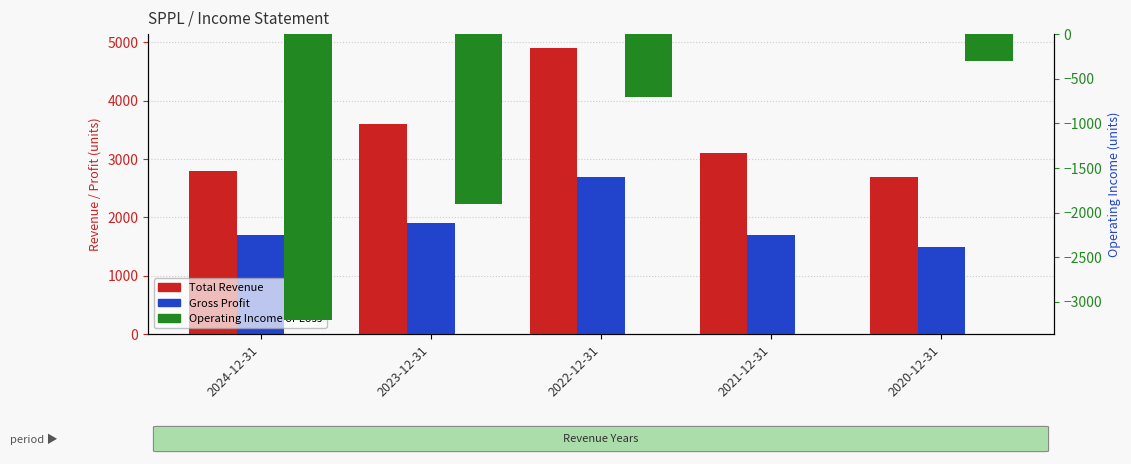

What are all the series names shown in the legend?

Total Revenue, Gross Profit, Operating Income or Loss